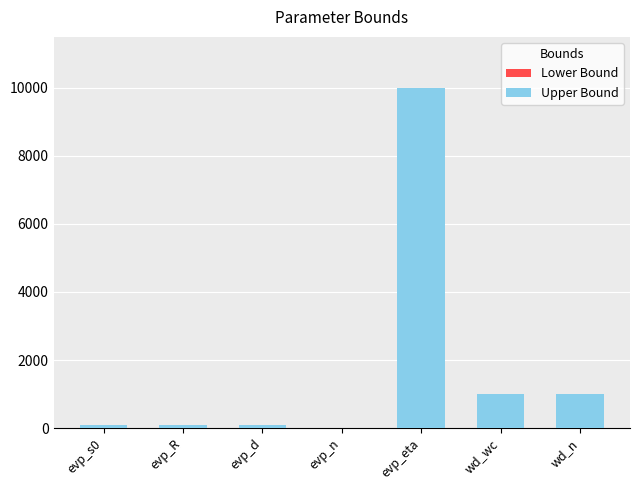

How many series are shown in this chart?

1